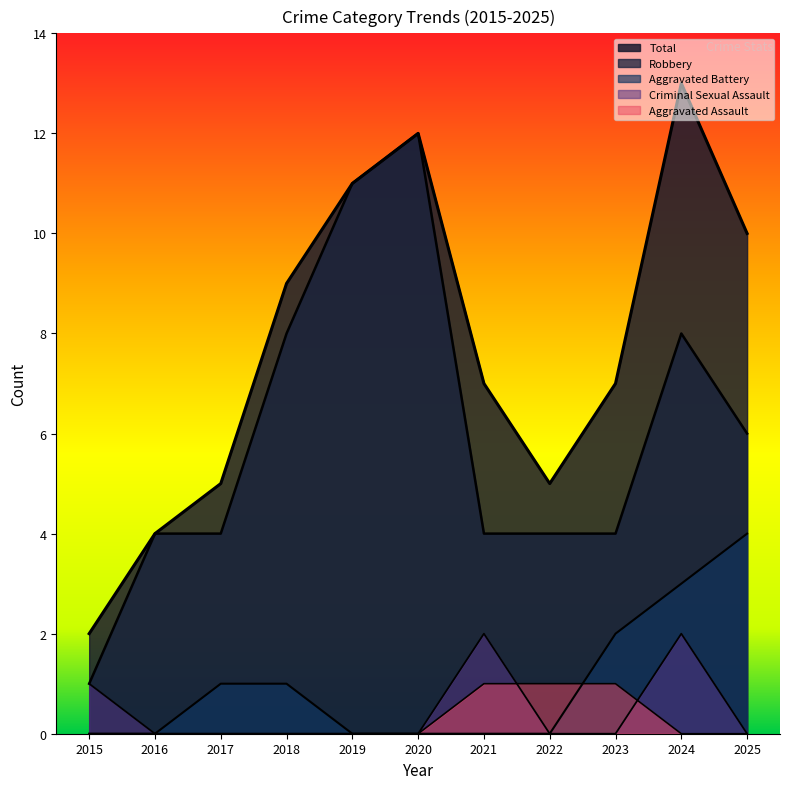

Between 2020 and 2016, which is larger?

2020